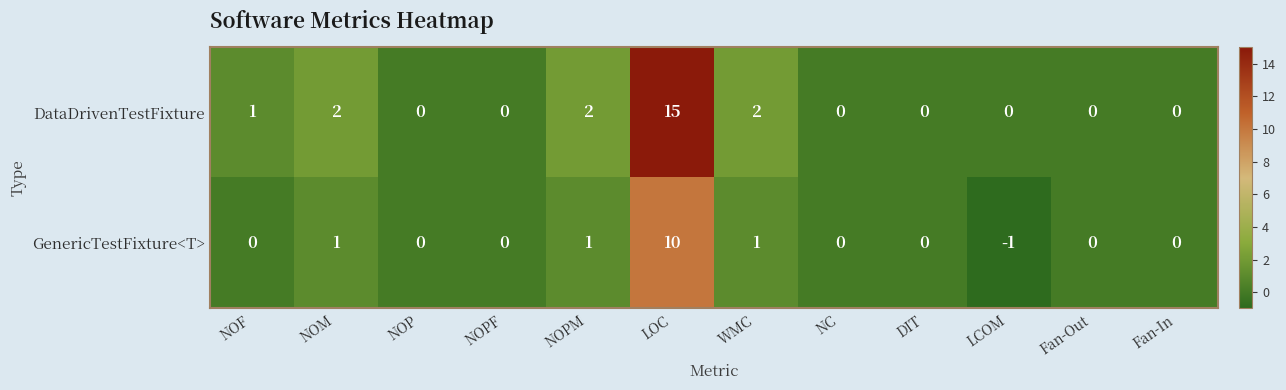

Which series has the largest range (max minus min)?

DataDrivenTestFixture